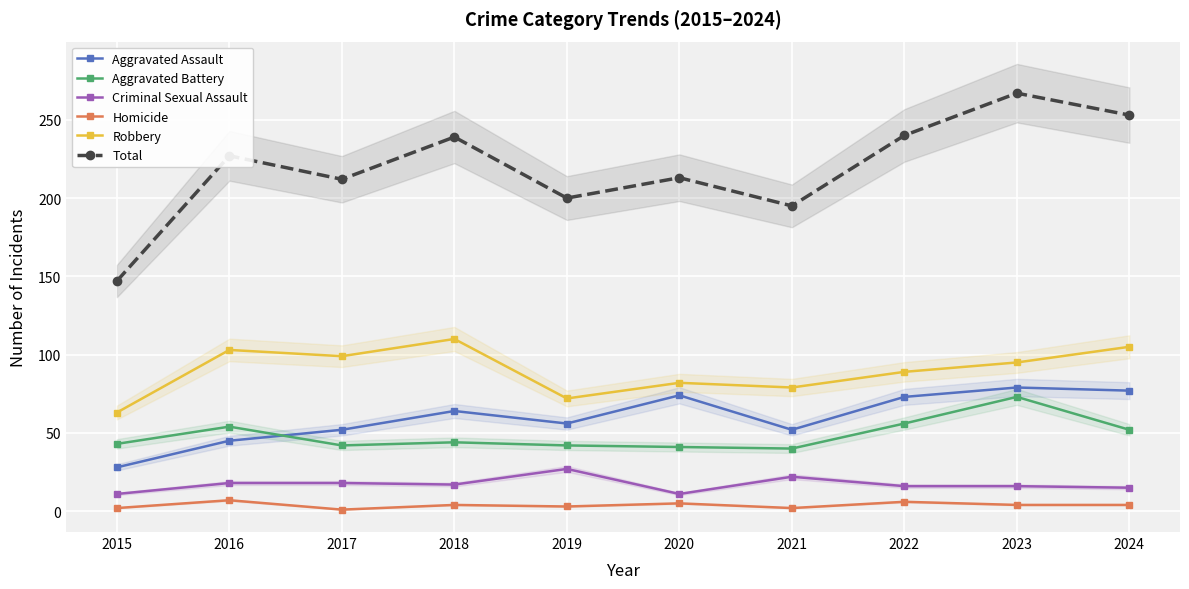

What is the average value of the Robbery series?

90